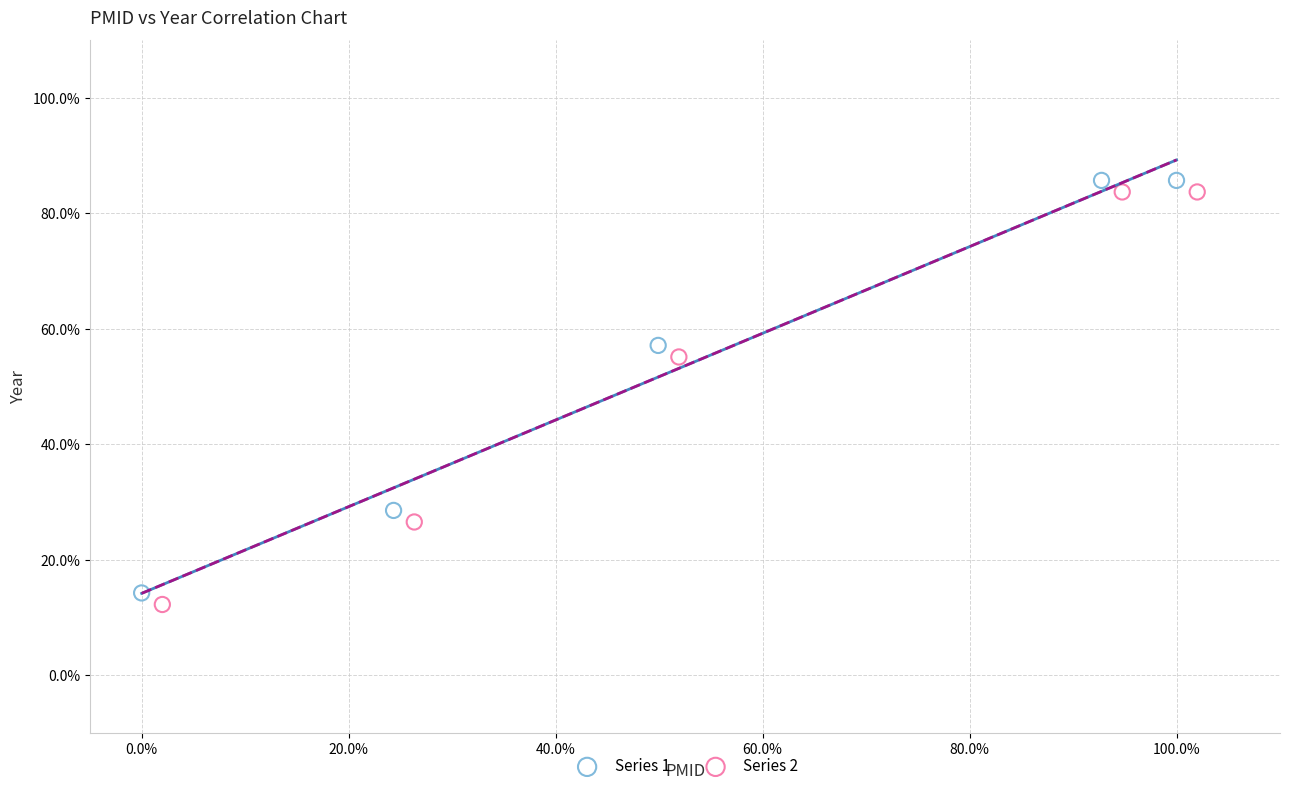

What are all the series names shown in the legend?

Series 1, Series 2